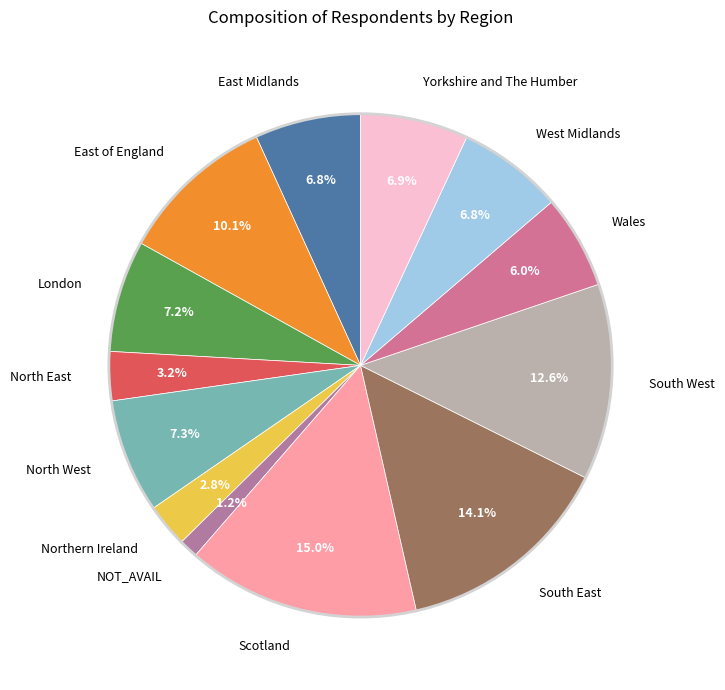

True or false: South West accounts for 6% of the total.

False